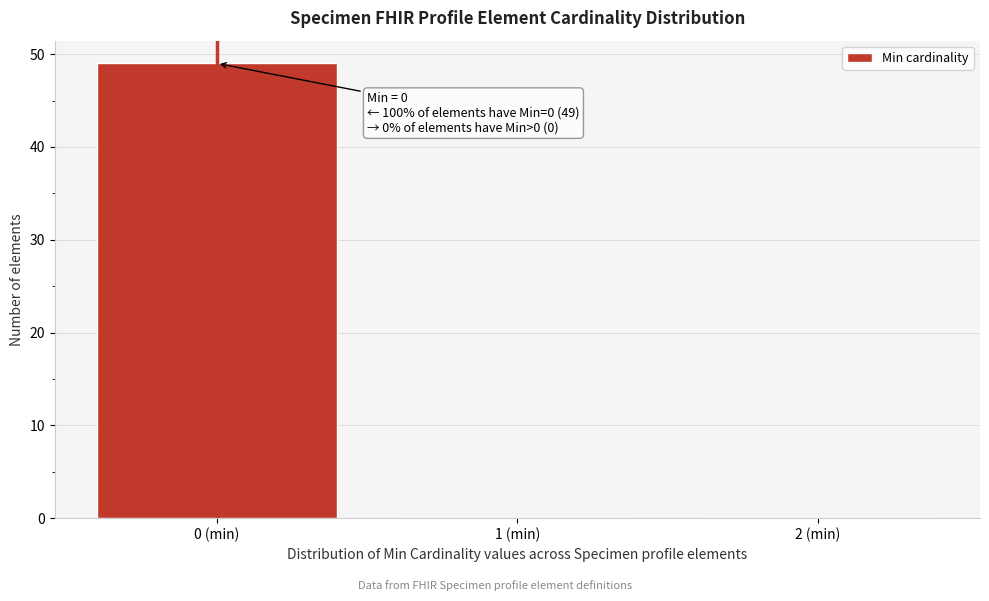

Reading left to right, list all the values displayed in this chart.

0 (min)=49	1 (min)=0	2 (min)=0